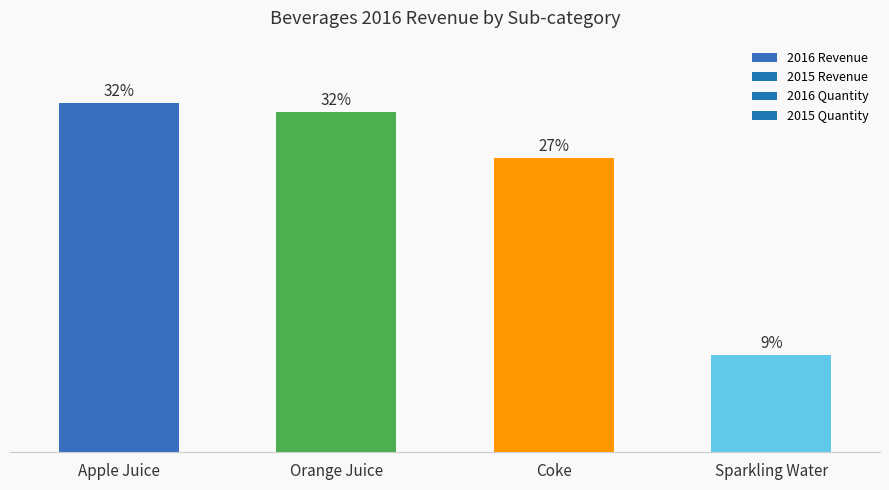

What is the label of the 2nd bar from the left?

Orange Juice